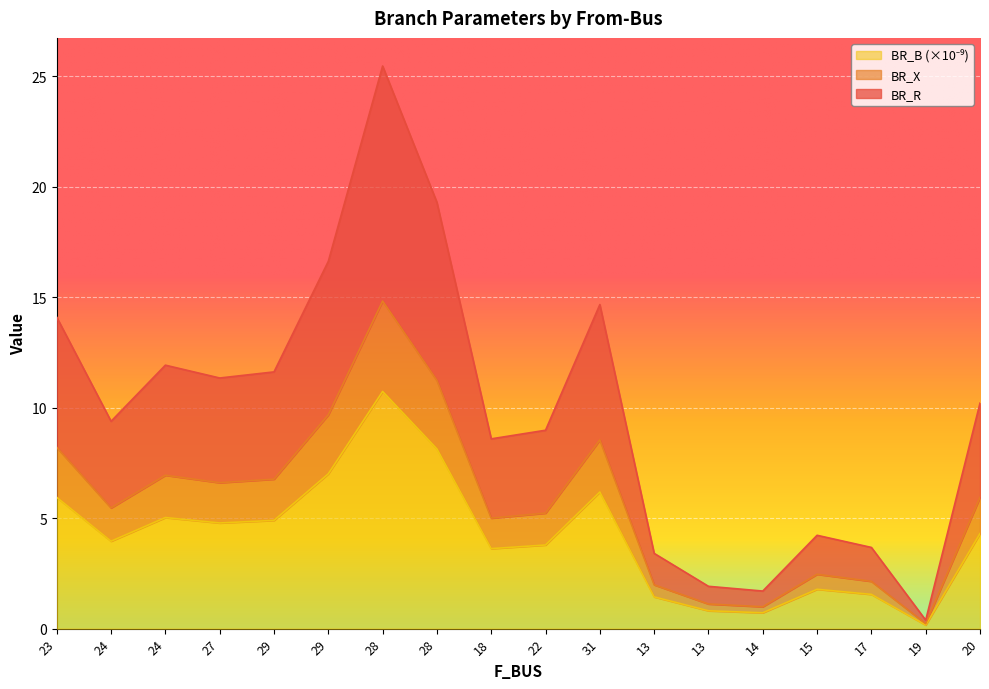

In BR_X, how many points are lower than both neighbors (excluding endpoints)?

5